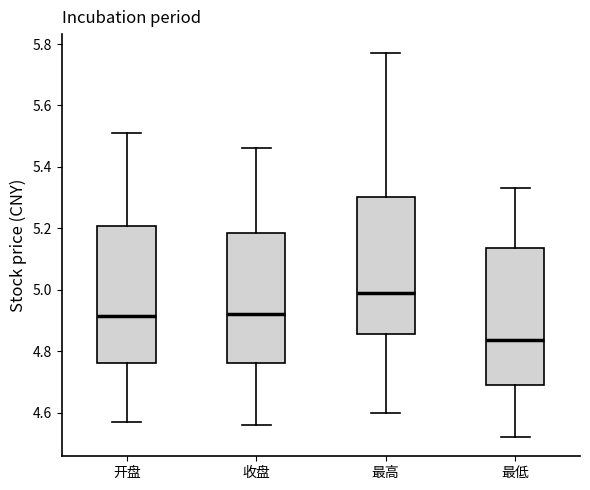

Where is the upper edge of the box for 最高 on the y-axis? The values are not printed on the chart, so give them approximately, as read against the axis.

5.30